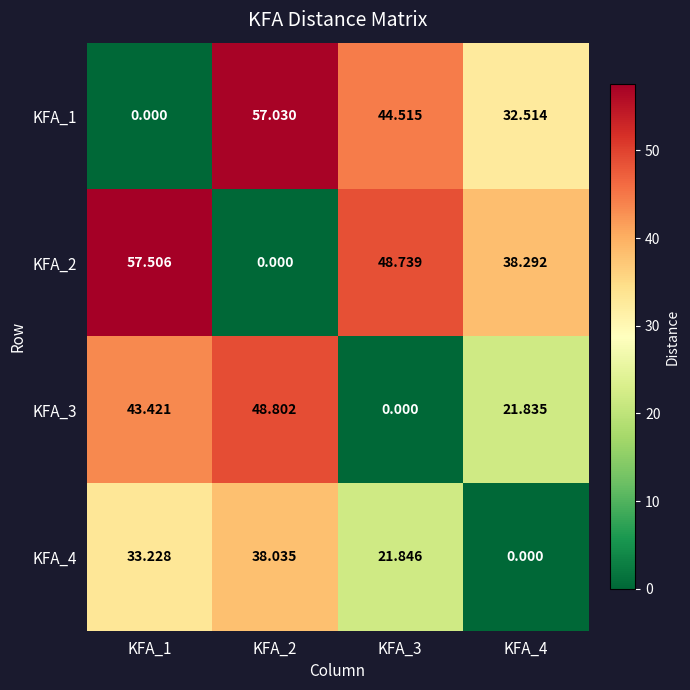

Is the value of KFA_2 at KFA_4 greater than the value of KFA_4 at KFA_3?

Yes